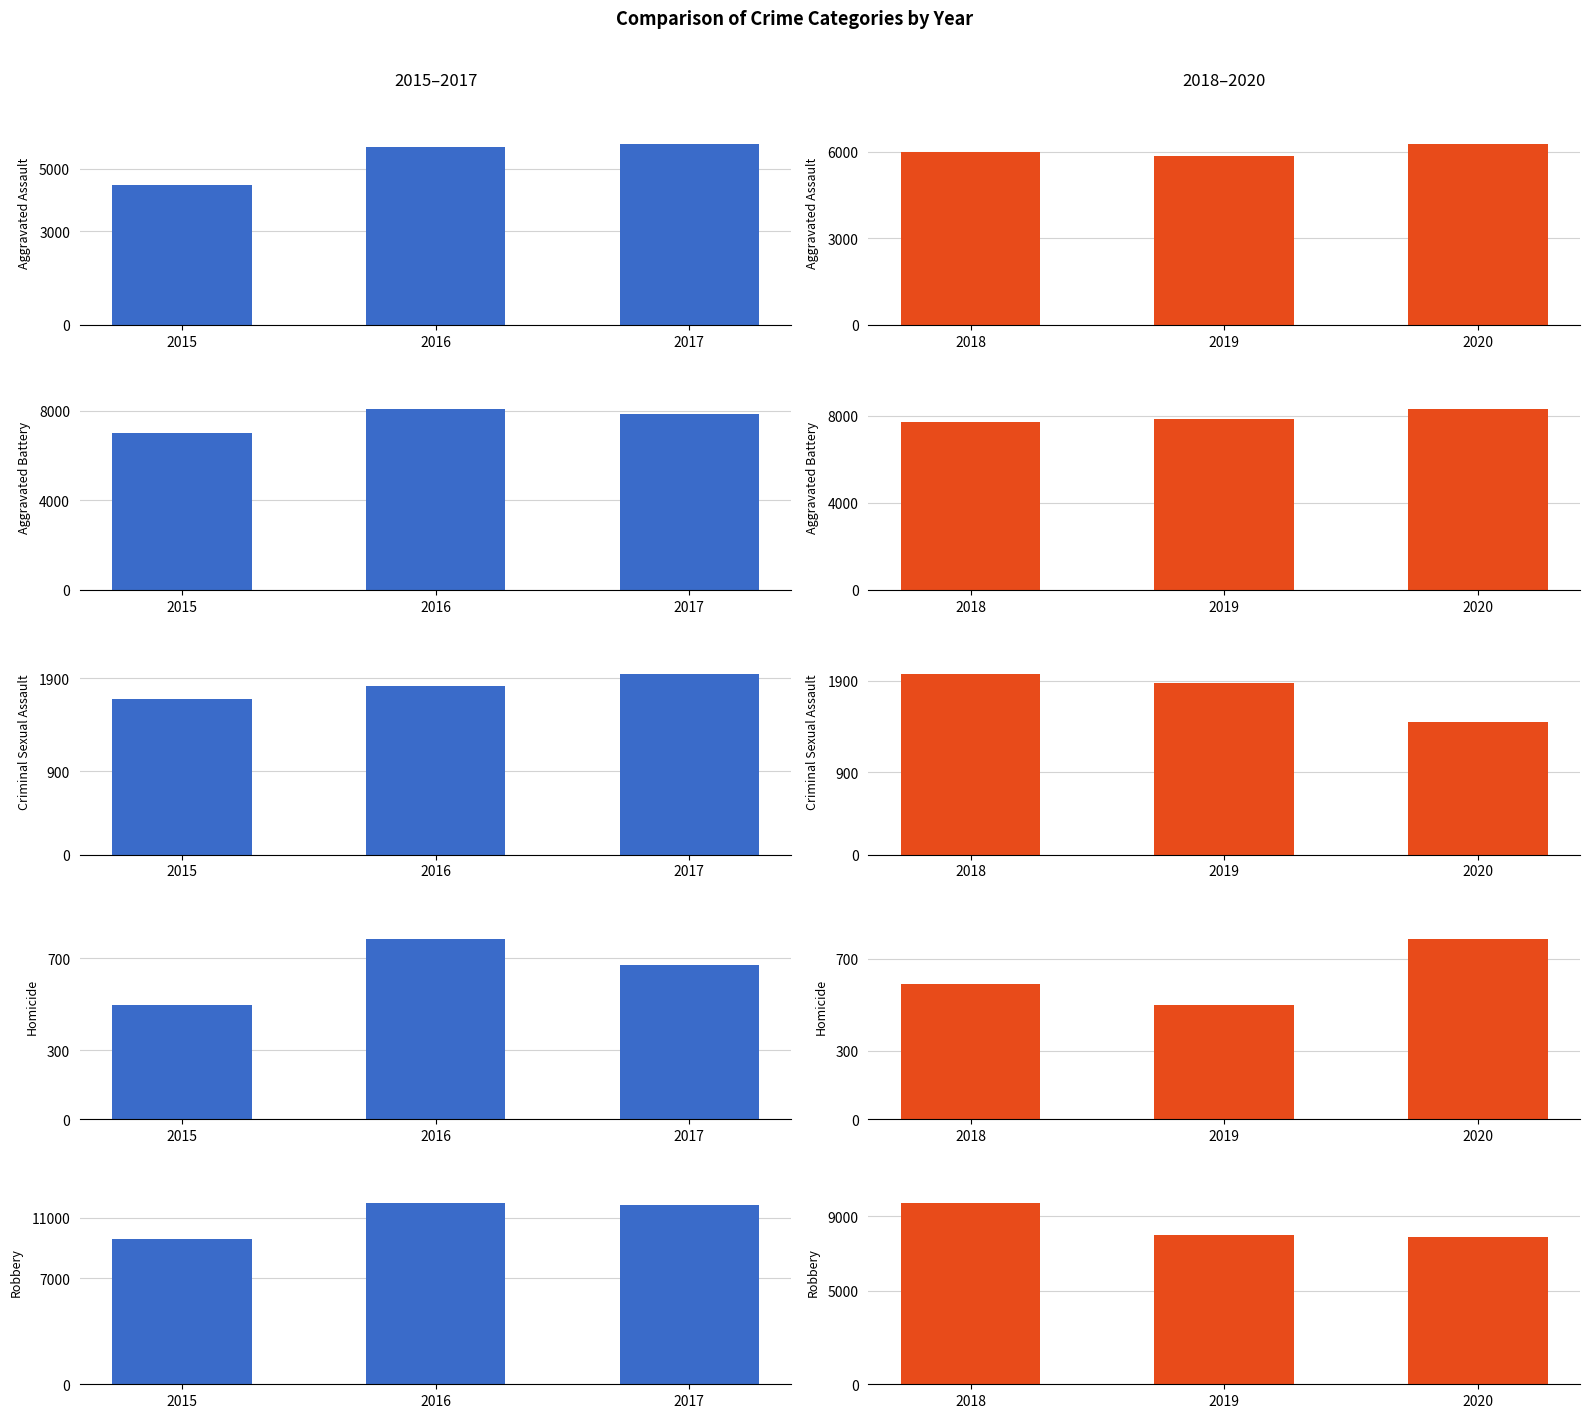

True or false: 2016 has a value of 372 at Homicide.

False